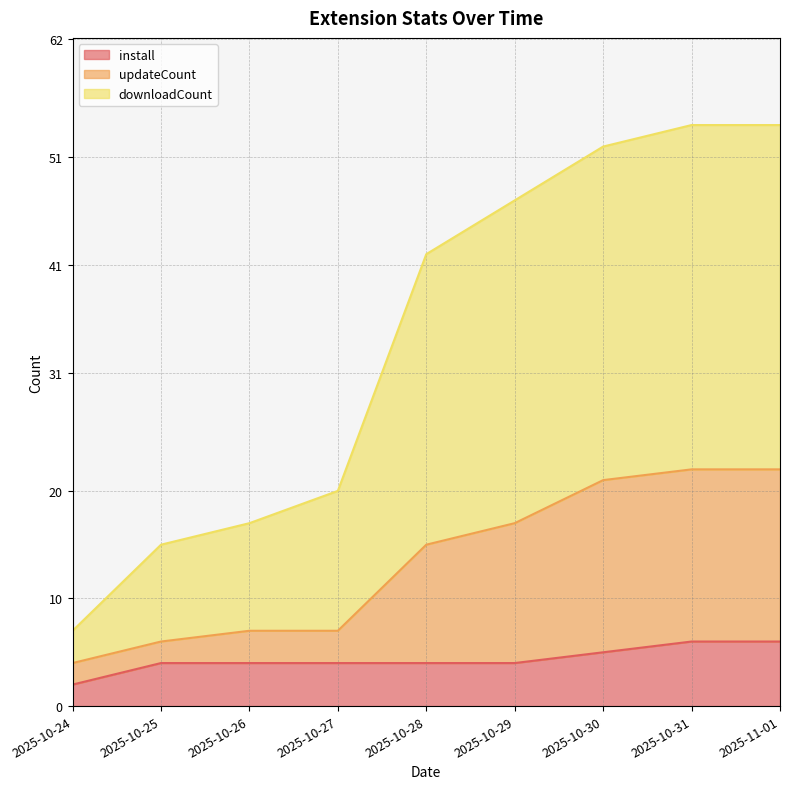

How many values in the updateCount series exceed 15?

4